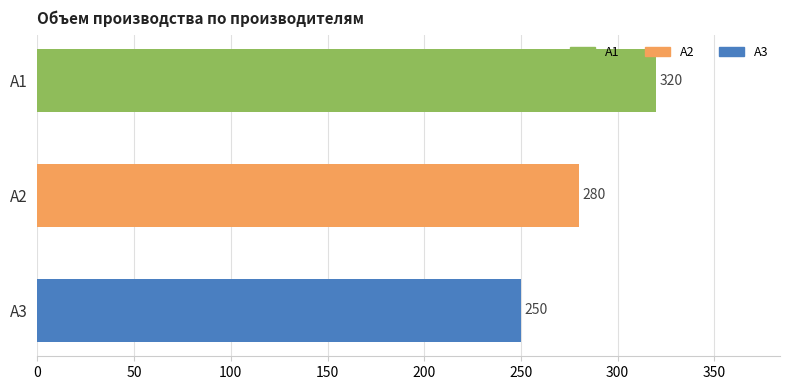

Which label corresponds to the smallest value in the chart?

A3